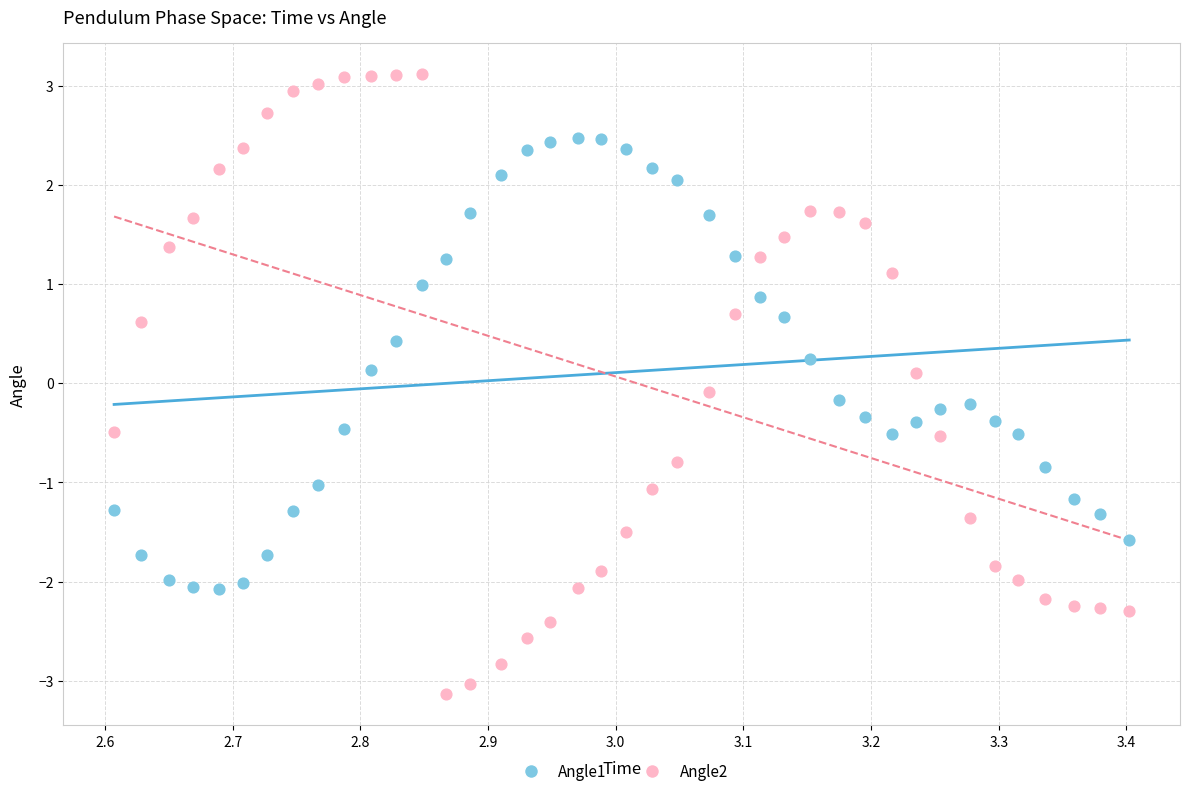

Which series has the widest spread of Y values?

Angle2